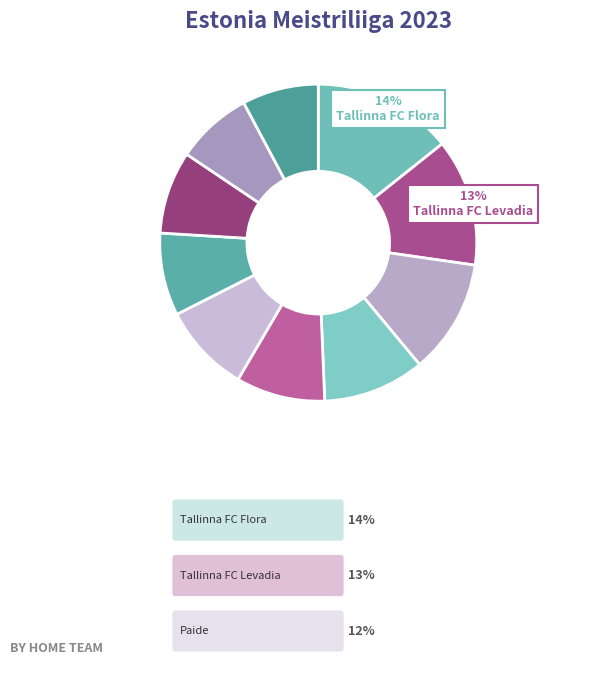

How many slices are in this pie chart?

10